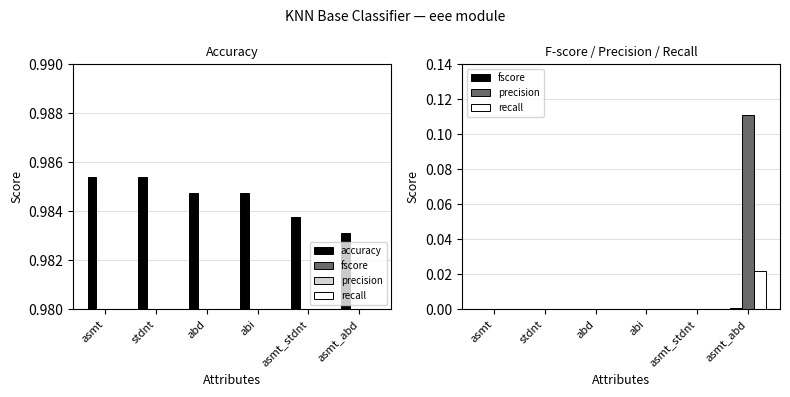

Which category has the highest value in the precision series?

asmt_abd